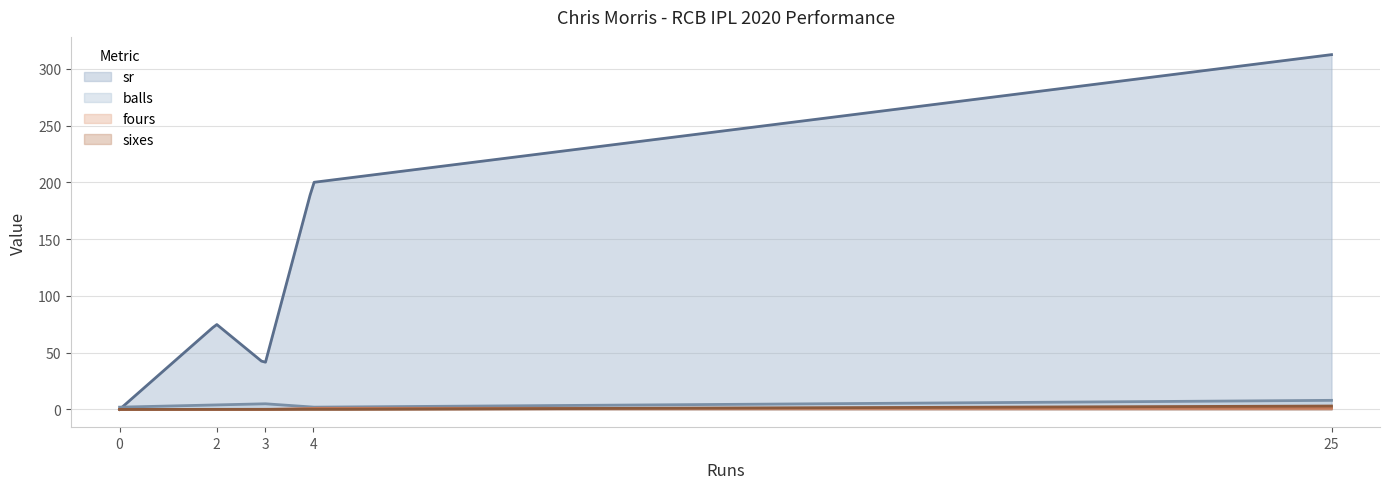

Which series has the widest spread of values?

sr